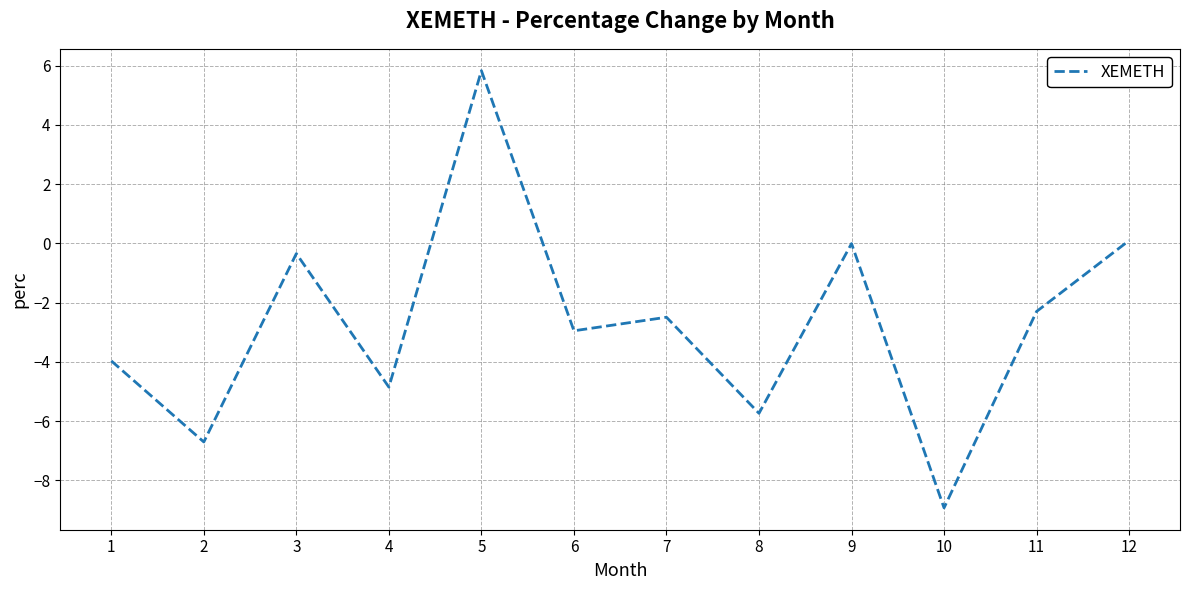

What is the change in value from 2 to 4?

+1.9